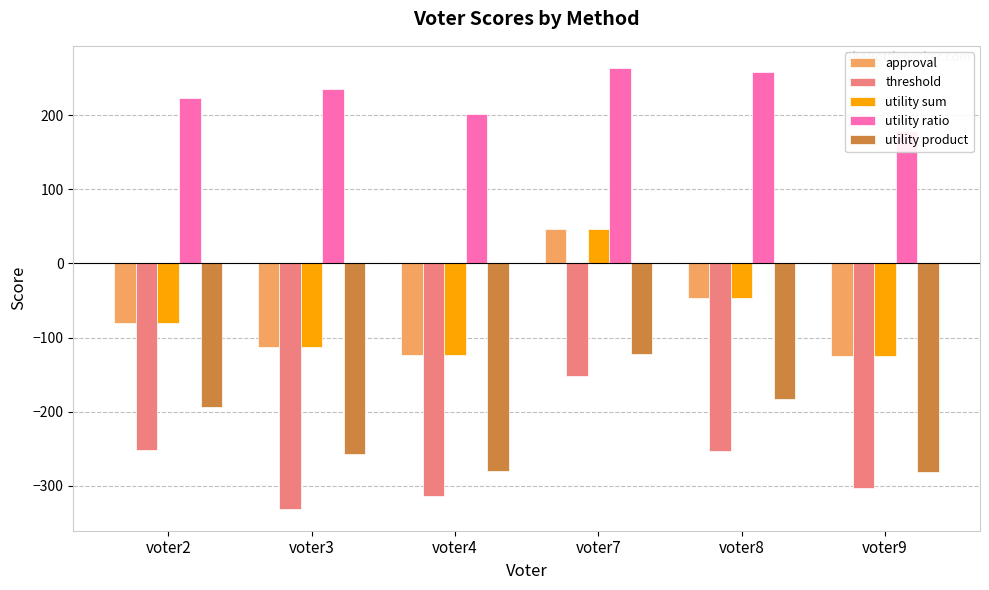

Between voter8 and voter9, which is larger?

voter8